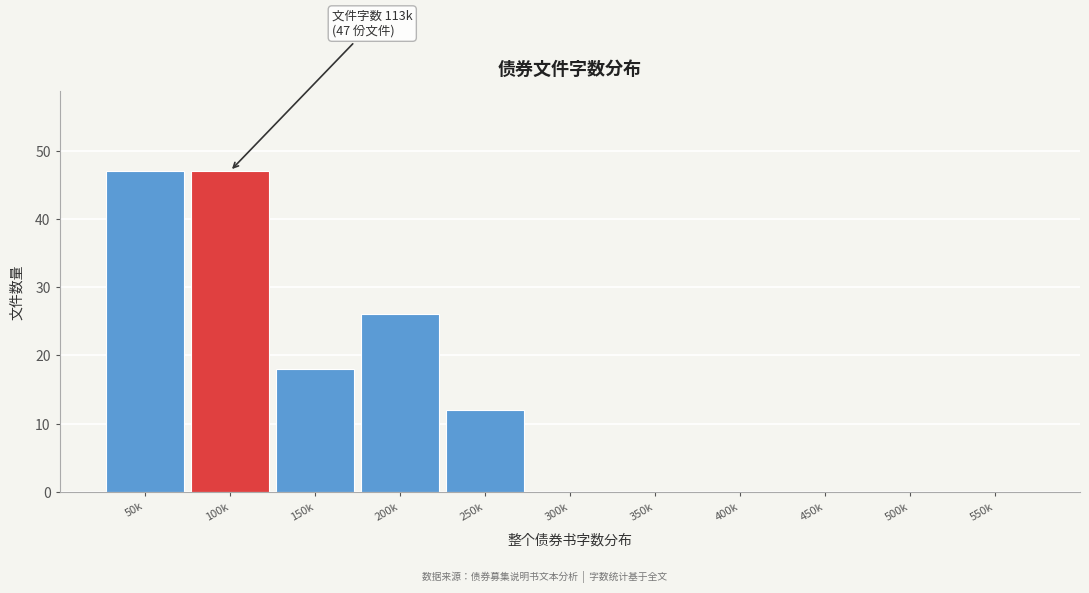

Reading left to right, what are all the values shown in this chart?

50k=47	100k=47	150k=18	200k=26	250k=12	300k=0	350k=0	400k=0	450k=0	500k=0	550k=0